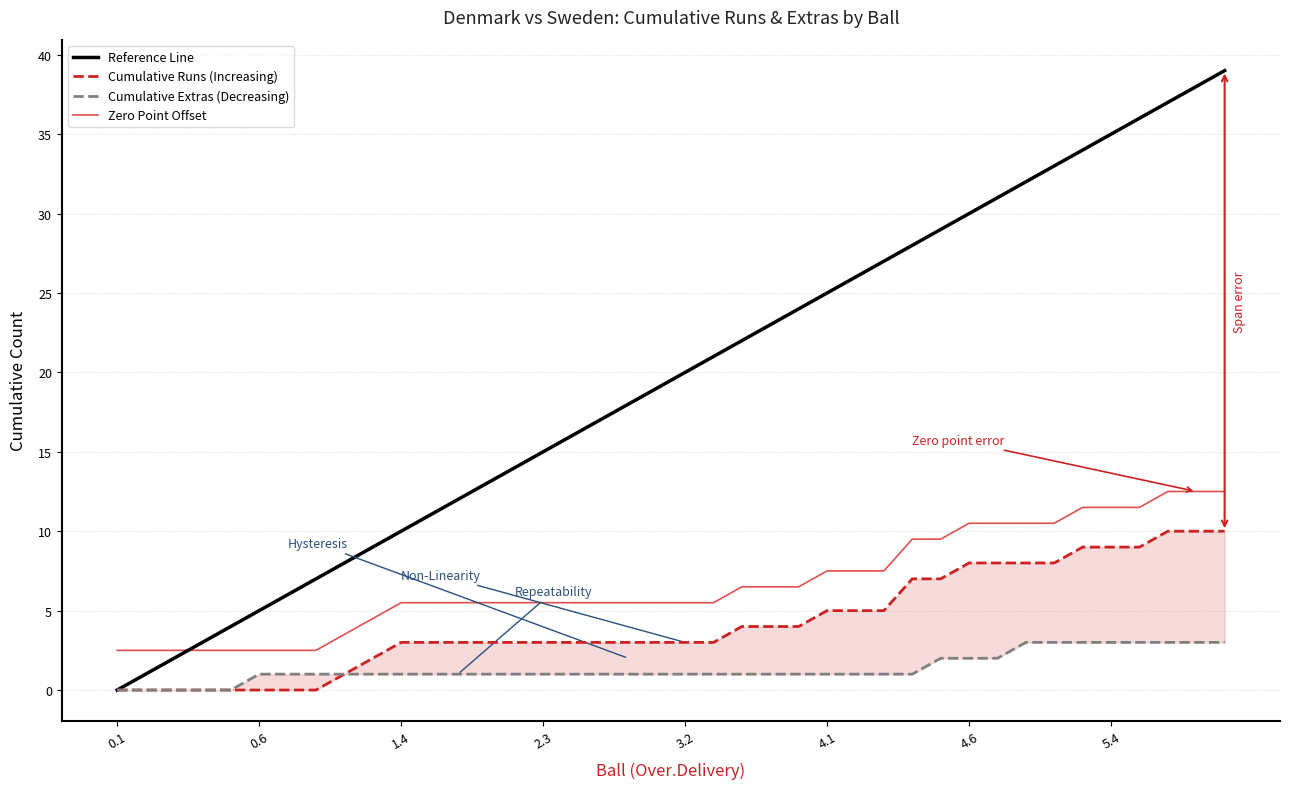

What is the highest value of the Reference Line series?

39.0